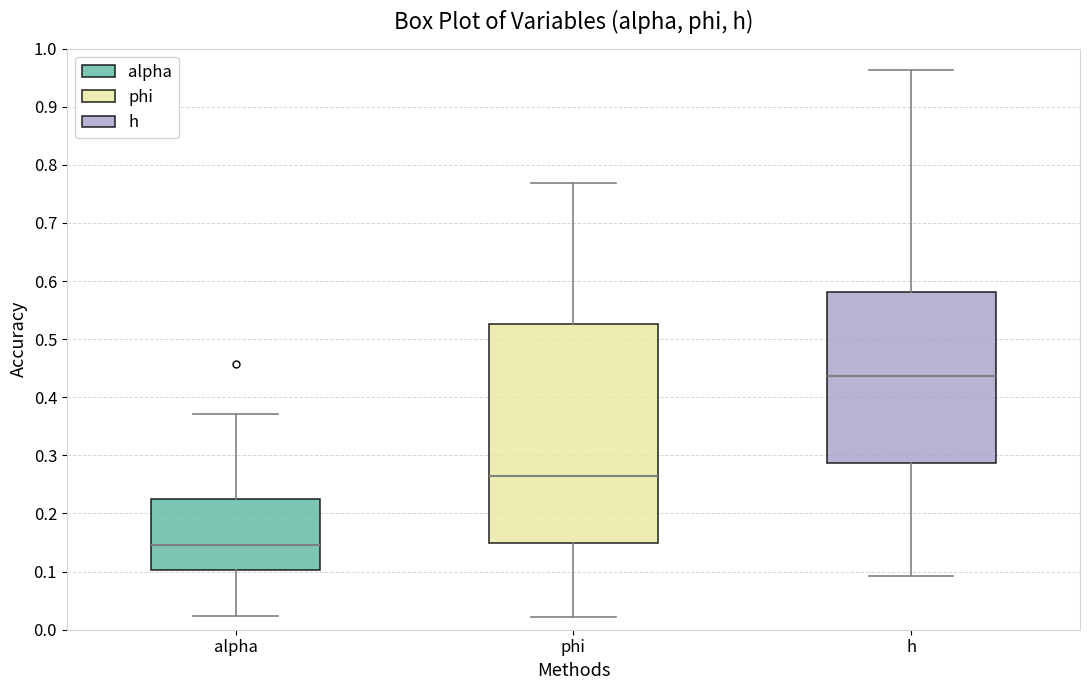

Which box's median line is the lowest?

alpha